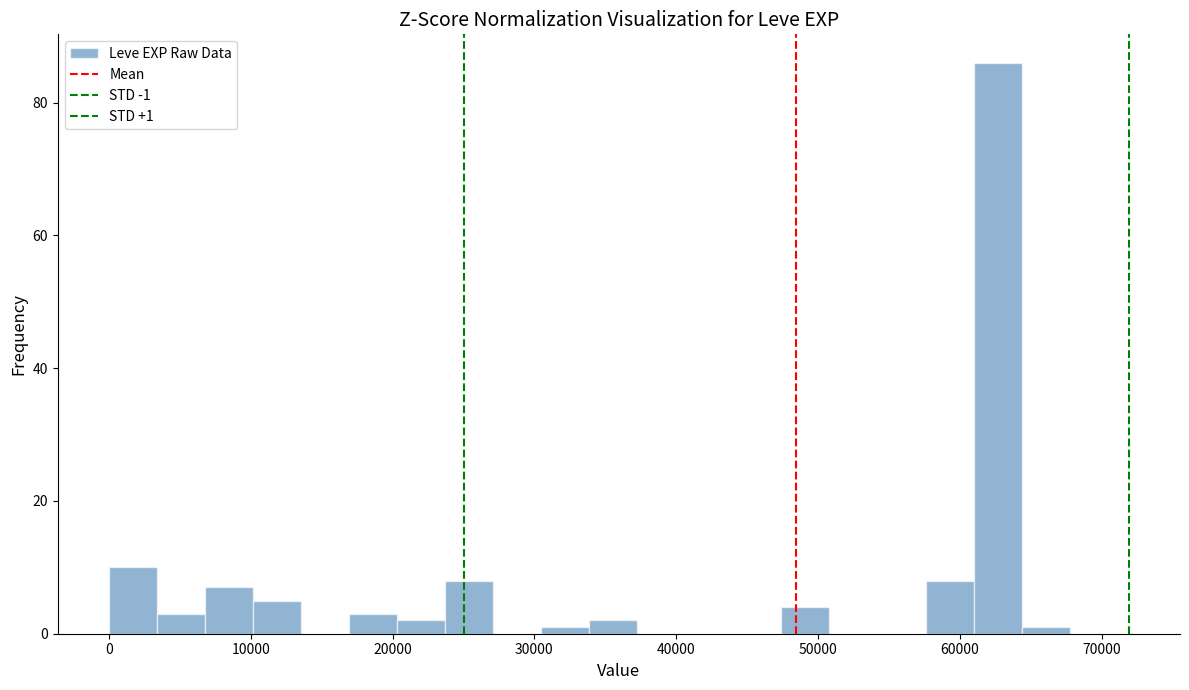

Around what value on the x-axis is the tallest bar? Give the approximate position of its centre, as read against the axis.

63000